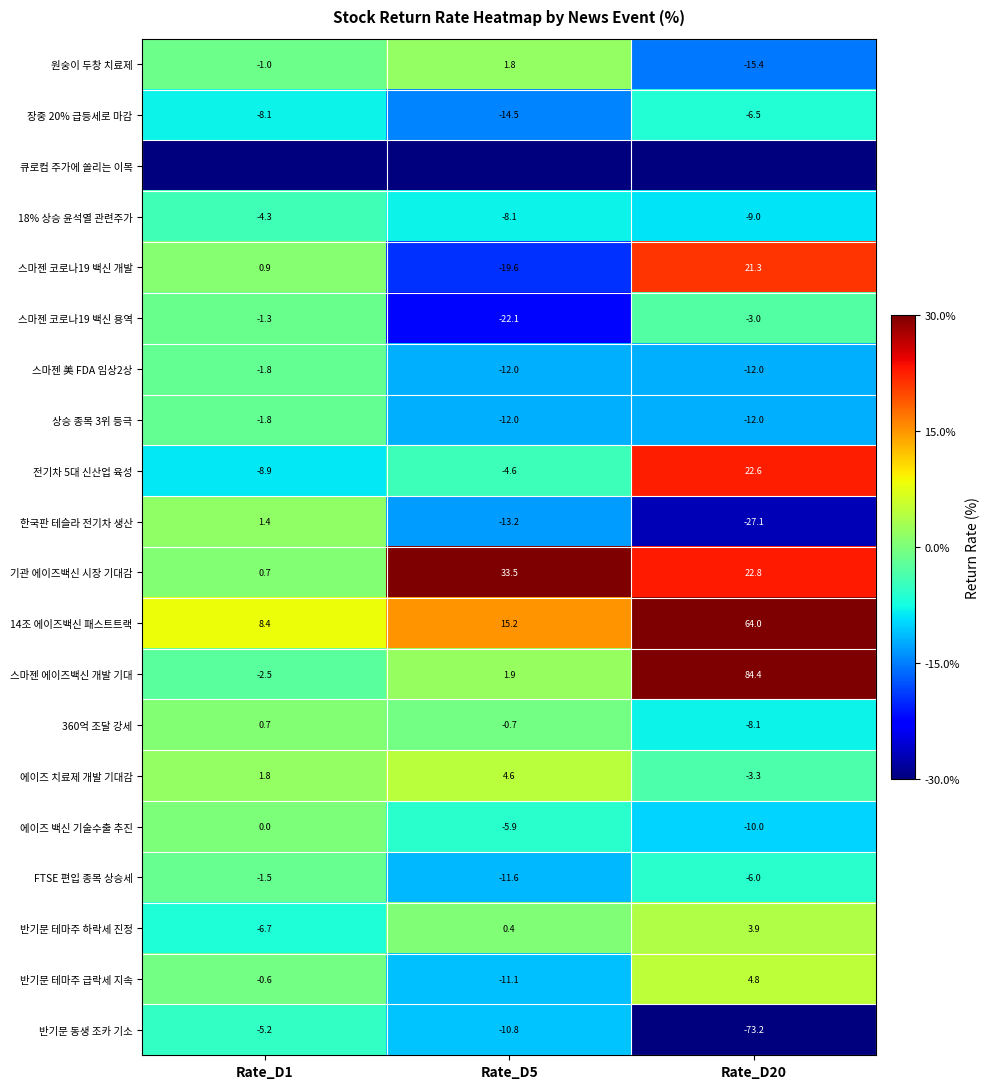

What is the minimum value for 스마젠 美 FDA 임상2상?

-12.0